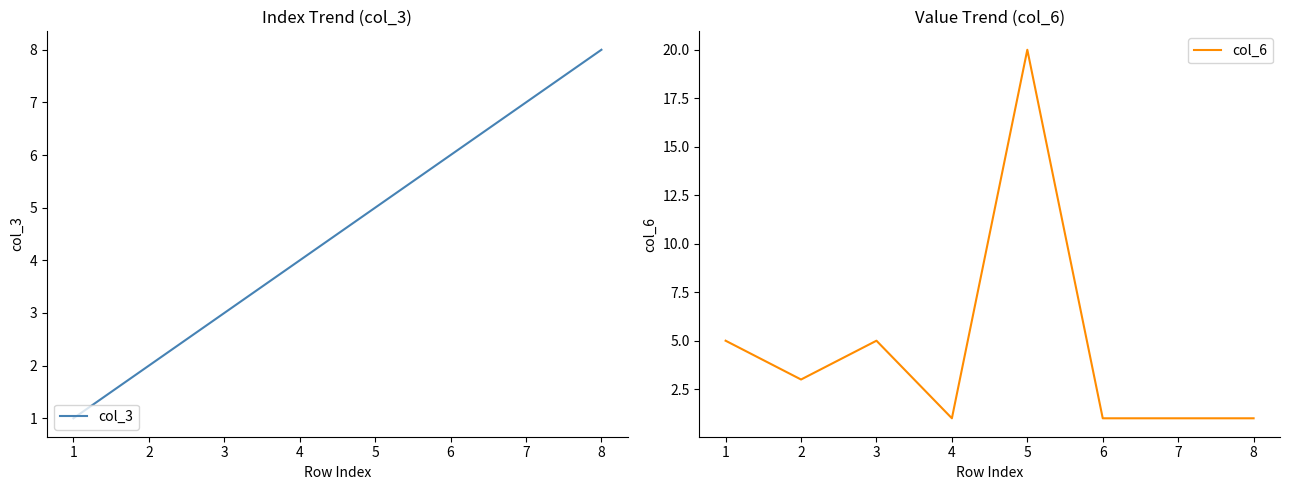

What is the value of the col_3 point at the 6th from the left?

6